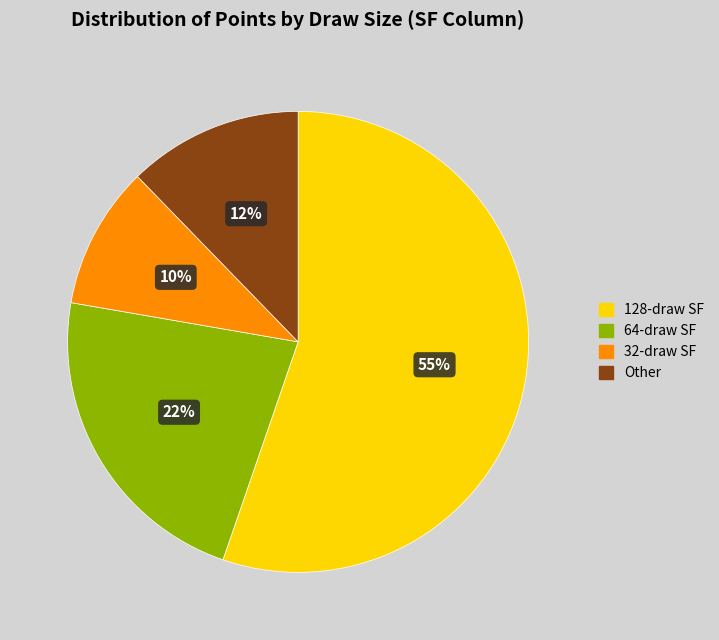

To the nearest percent, what percentage of the pie is Other?

12%